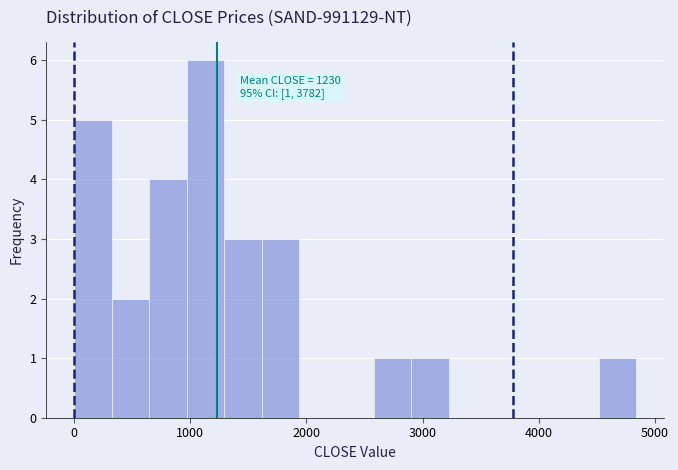

Around what value on the x-axis is the tallest bar? Give the approximate position of its centre, as read against the axis.

1100